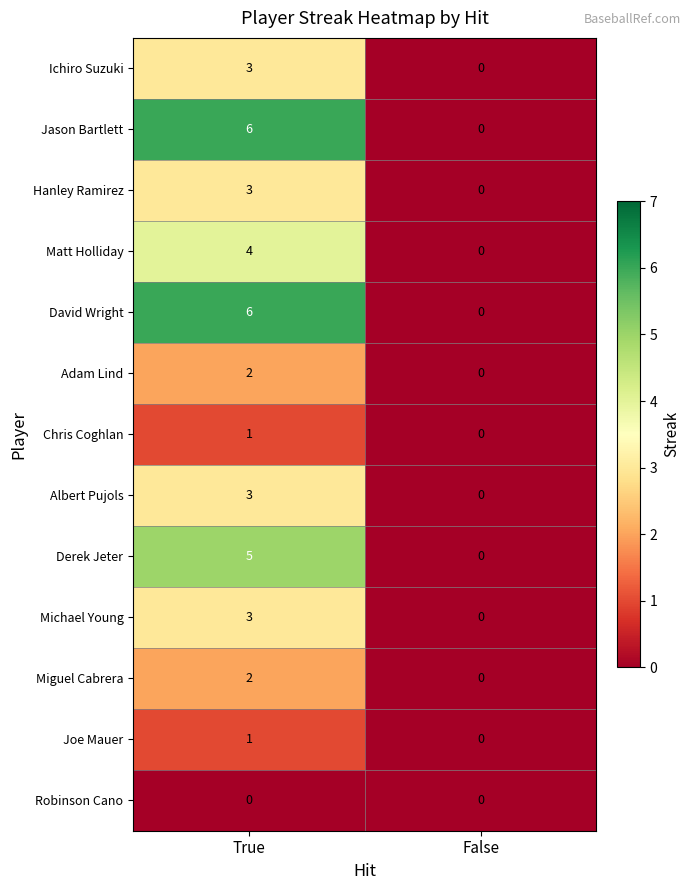

Count the number of data series in this chart.

13